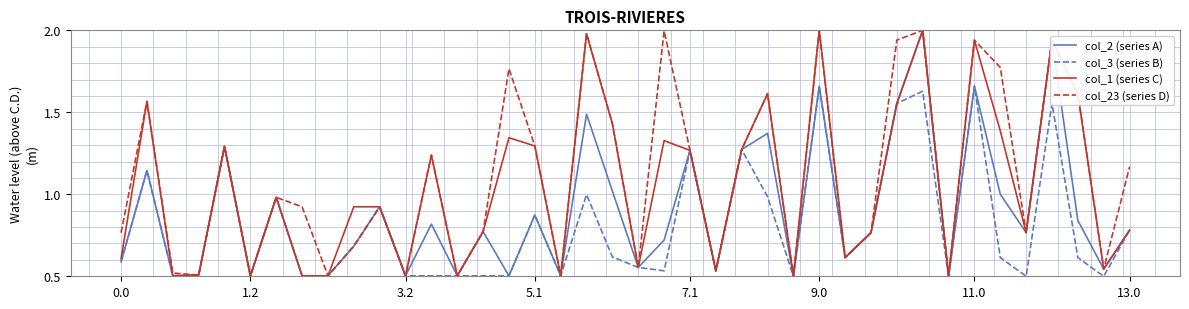

List the series in order of their overall mean, lowest first.

col_3 (series B), col_2 (series A), col_1 (series C), col_23 (series D)